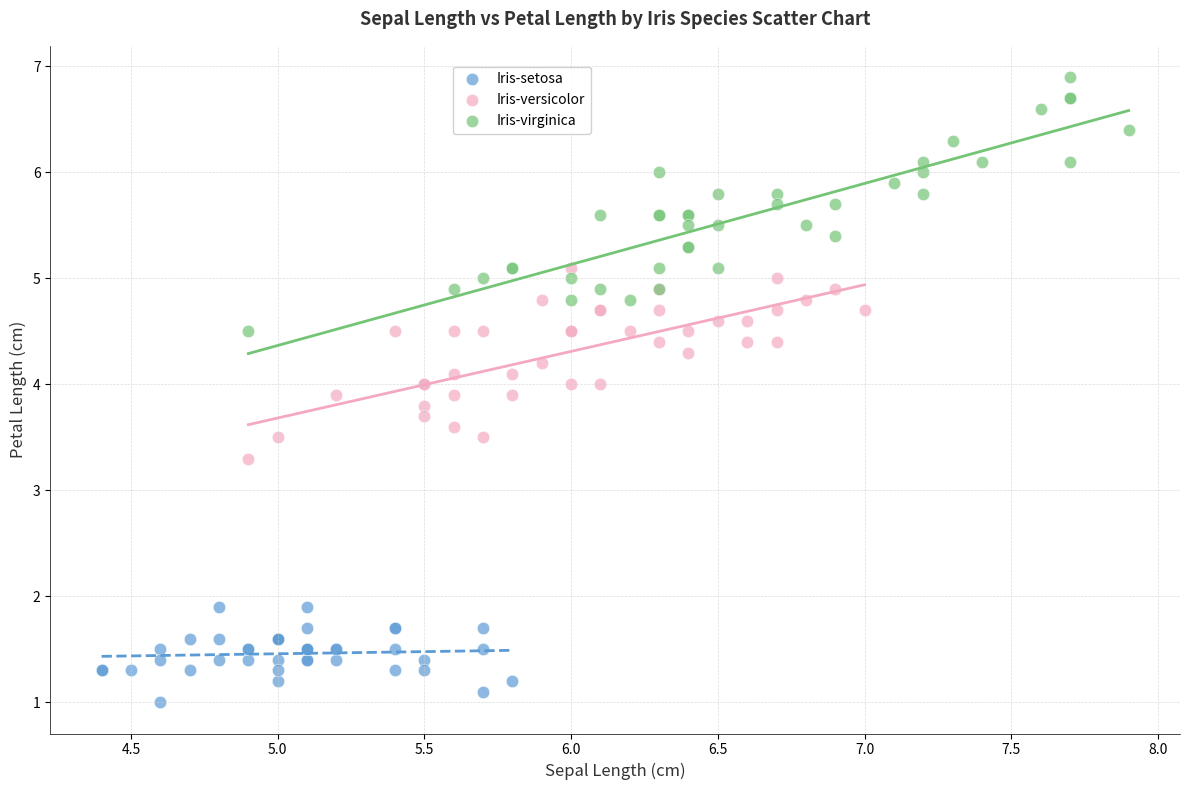

Which series has the largest Y range (max minus min)?

Iris-virginica